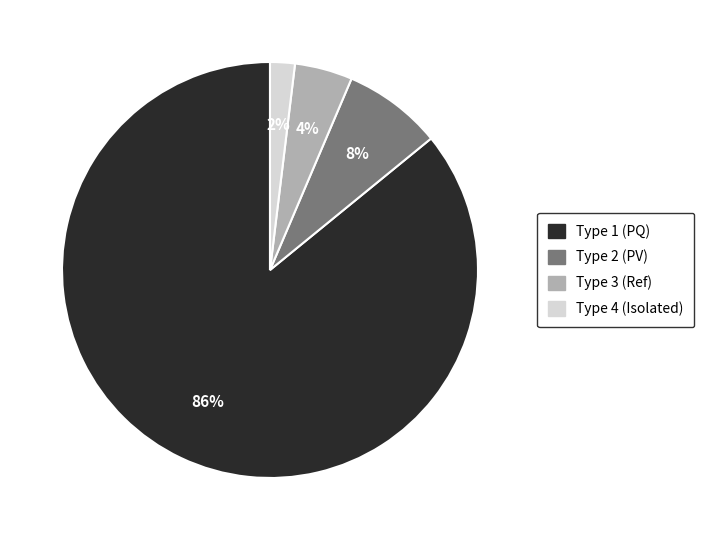

Is it true that BUS_TYPE_4 is 2% of the pie?

True